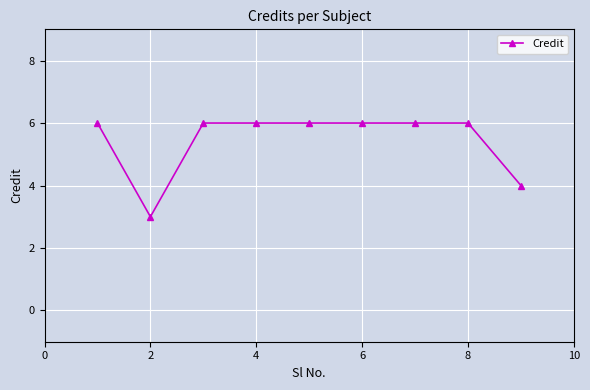

What is the value of the 4th point from the left?

6